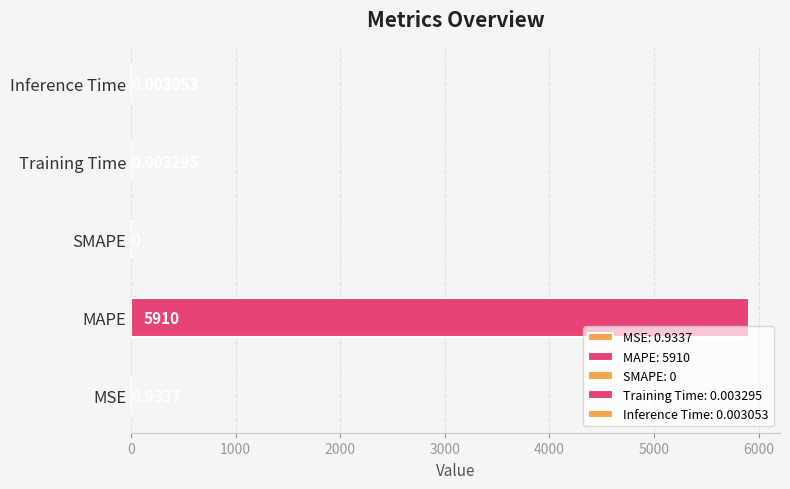

What position from the left is SMAPE?

3